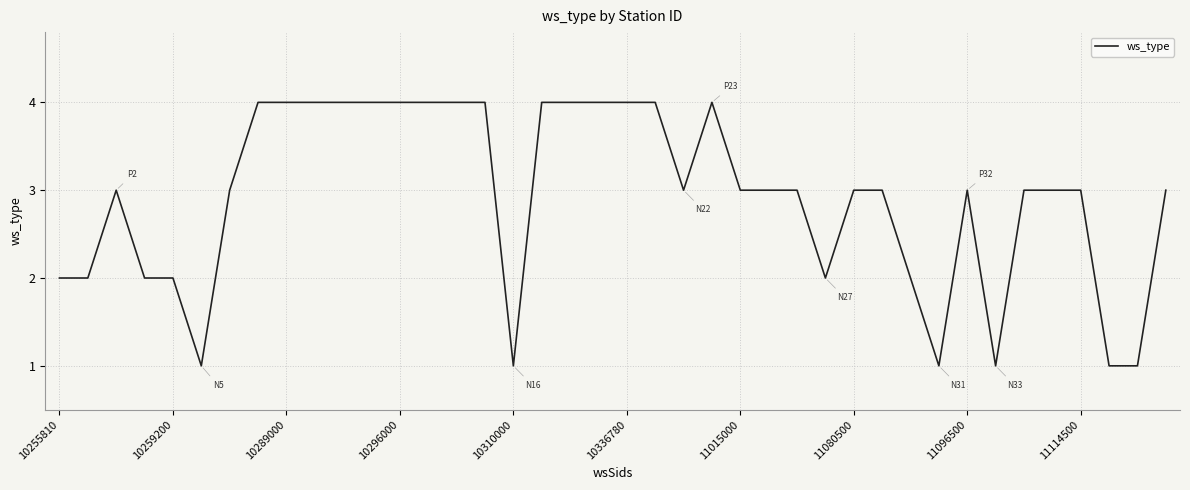

How many lines are shown in the chart?

1